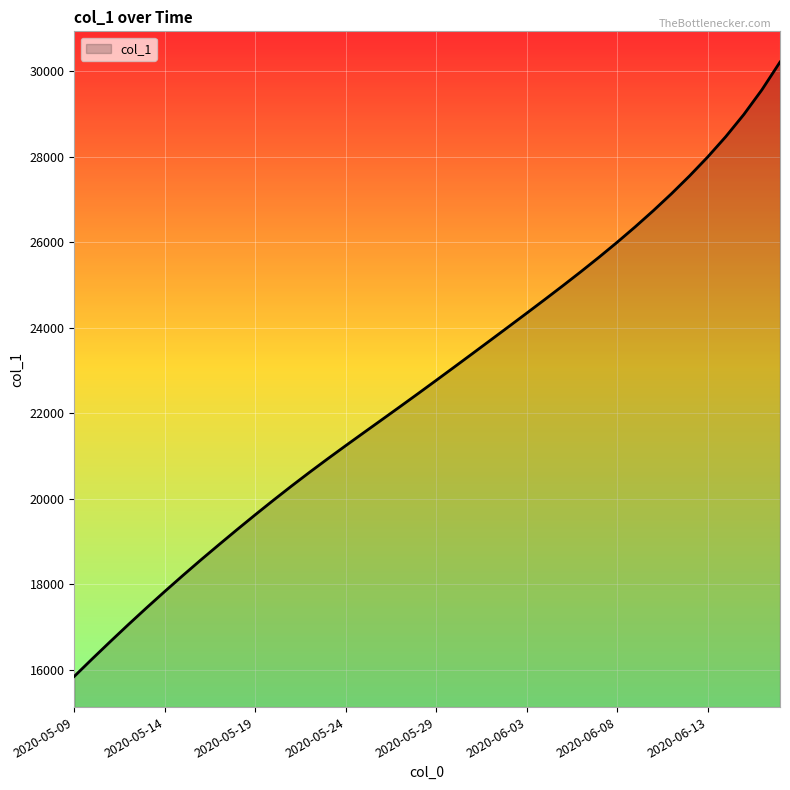

What is the difference between the second highest and second lowest values?

13312.6